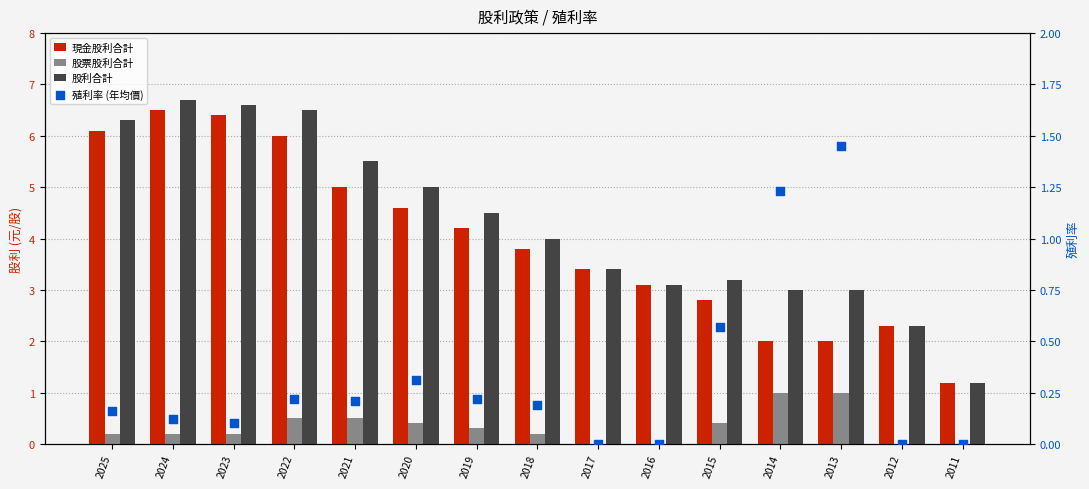

What are all the series names shown in the legend?

現金股利合計, 股票股利合計, 股利合計, 殖利率 (年均價)